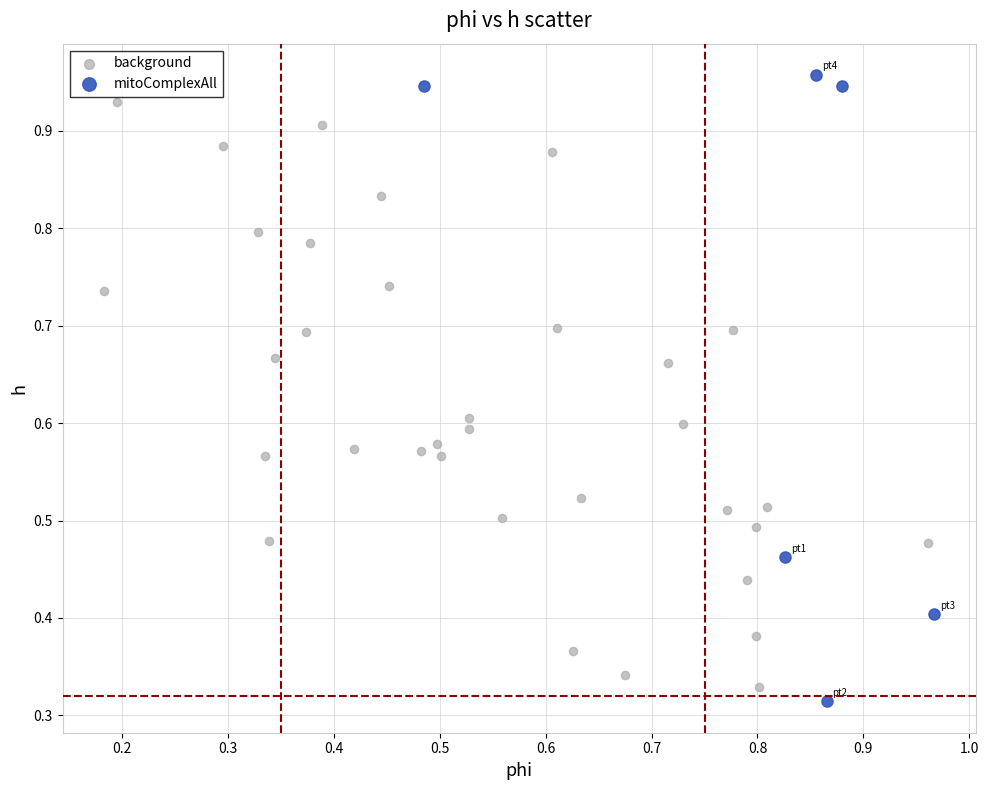

Which series has the largest Y range (max minus min)?

mitoComplexAll